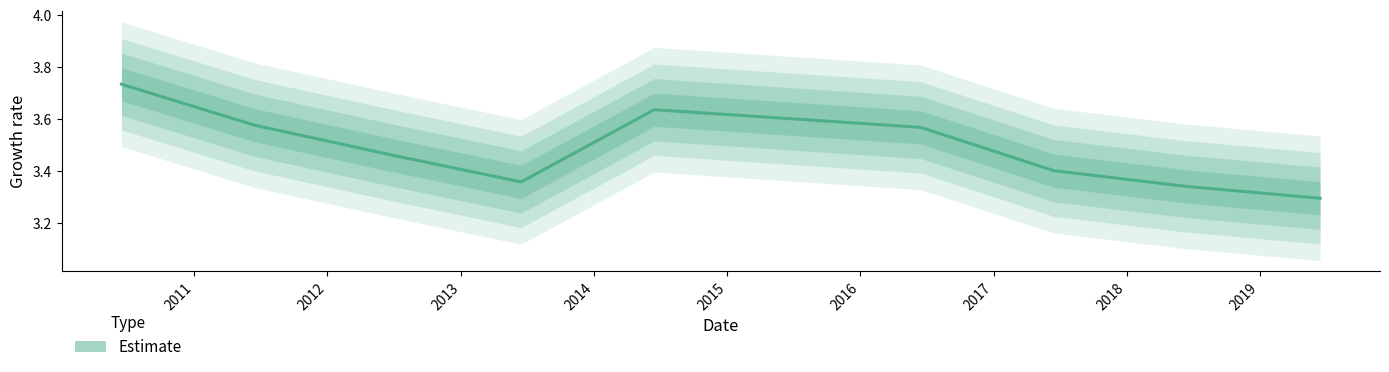

What is the difference between the second highest and minimum values?

0.3